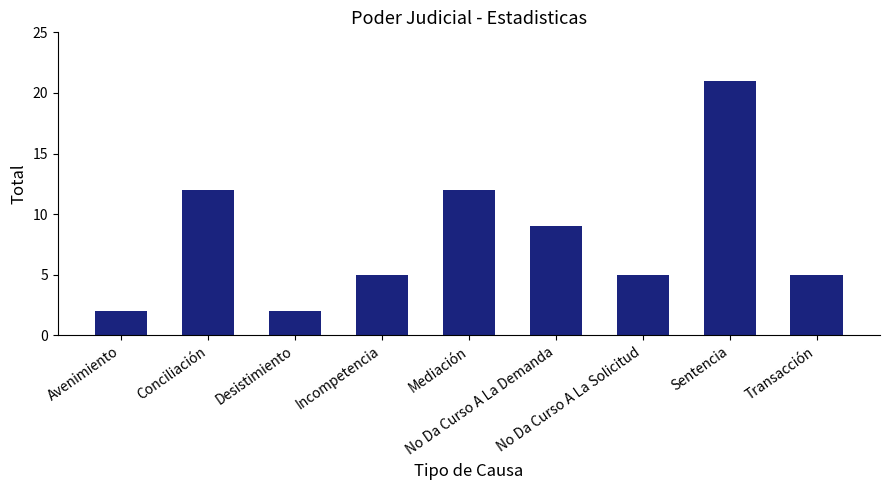

Reading left to right, extract all data points from this chart.

2	12	2	5	12	9	5	21	5